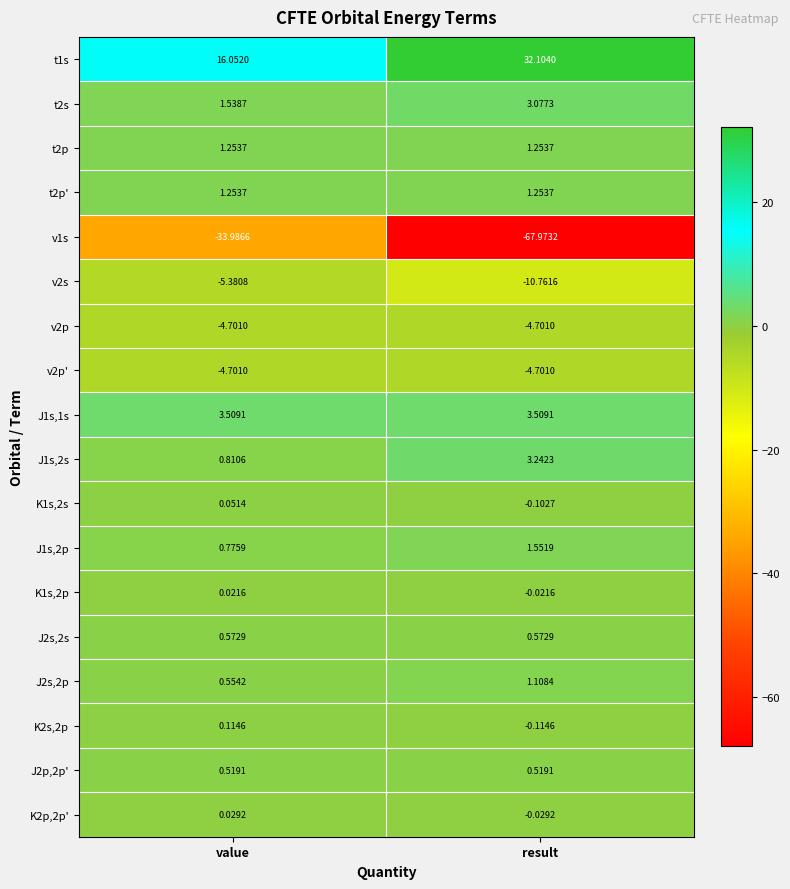

Which category has the lowest value across all series?

result